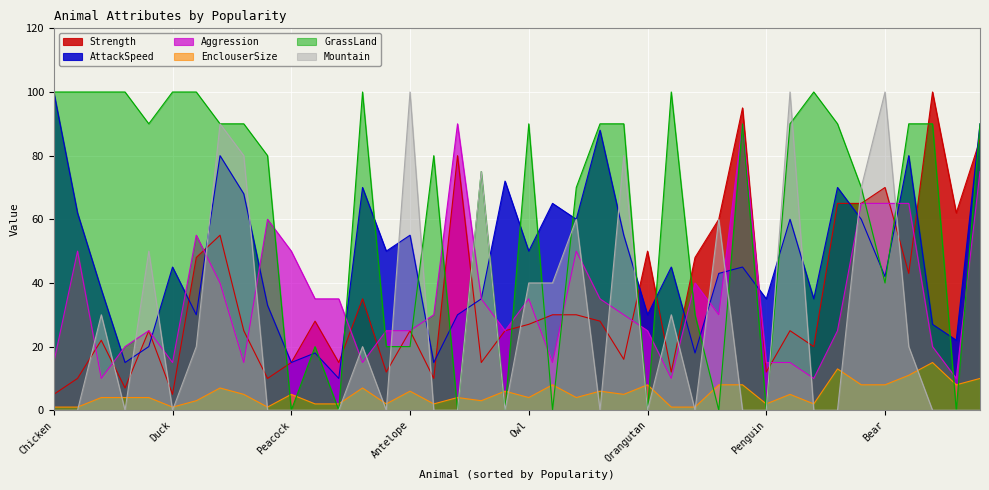

How many lines are shown in the chart?

6